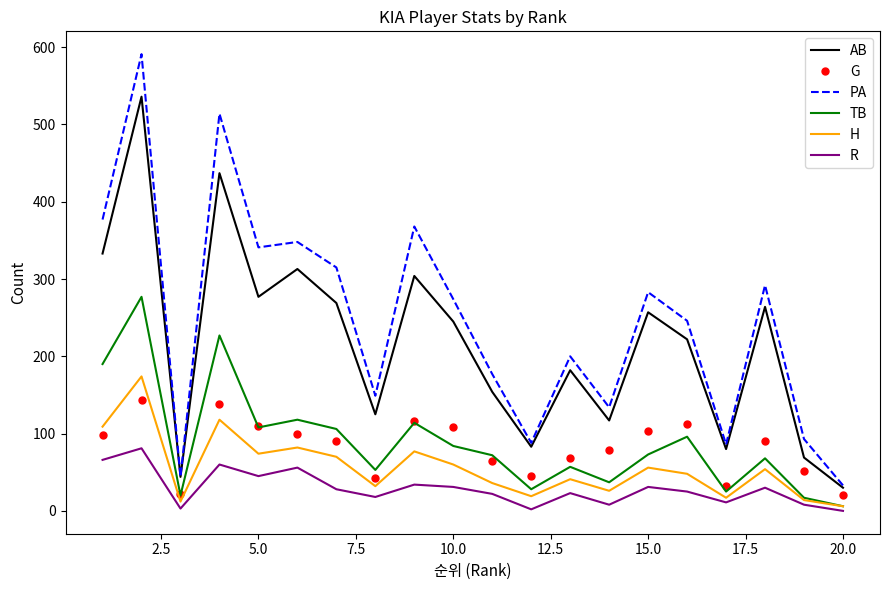

At how many categories does at least one series exceed 195?

12